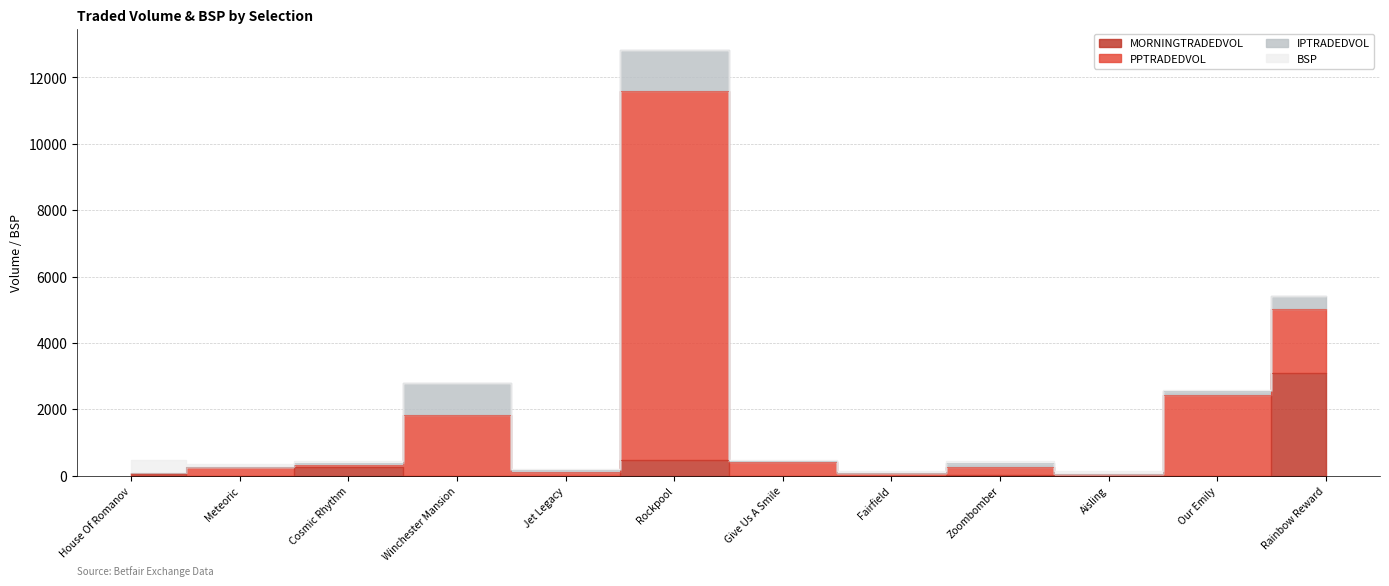

How many values in the PPTRADEDVOL series exceed 261?

6